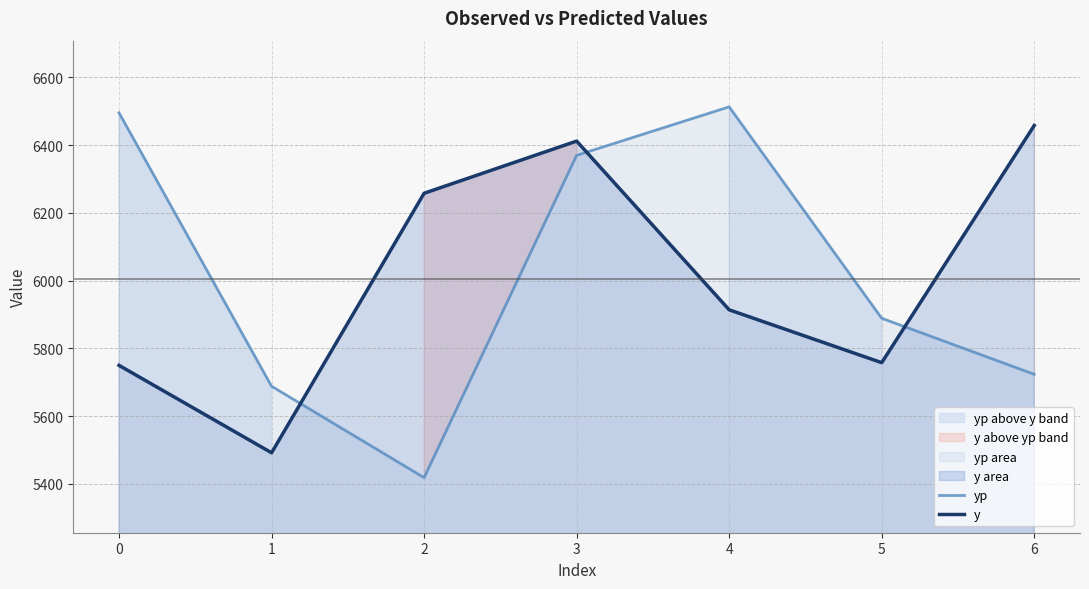

At which label is yp closest to 5965?

5